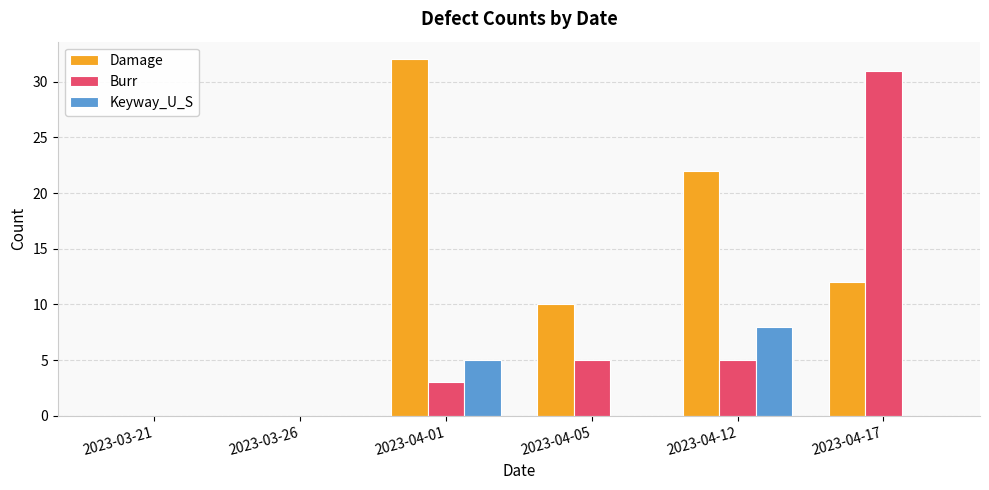

Which series changed the most between 2023-03-26 and 2023-04-01?

Damage